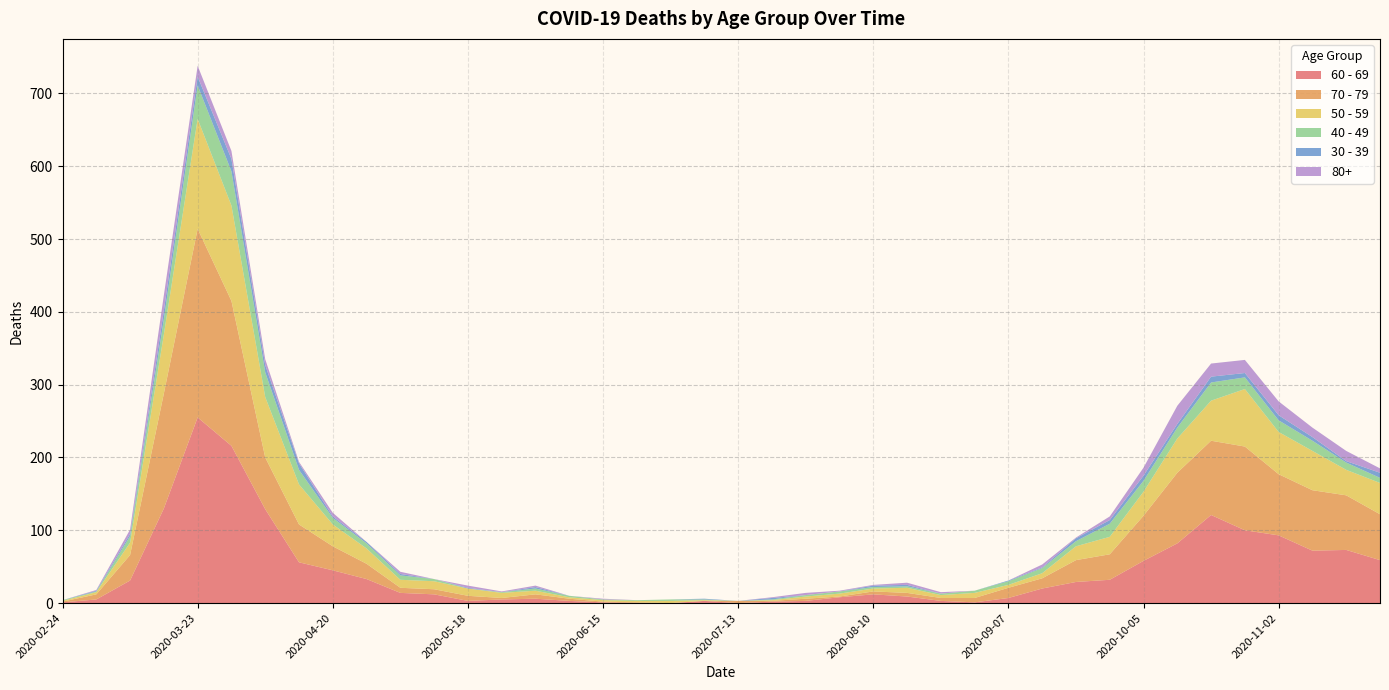

Reading left to right, what are all the values shown in this chart?

60 - 69: 2020-02-24=1	2020-03-02=5	2020-03-09=31	2020-03-16=130	2020-03-23=255	2020-03-30=216	2020-04-06=129	2020-04-13=56	2020-04-20=45	2020-04-27=33	2020-05-04=14	2020-05-11=12	2020-05-18=3	2020-05-25=5	2020-06-01=6	2020-06-08=3	2020-06-15=1	2020-06-22=0	2020-06-29=0	2020-07-06=3	2020-07-13=0	2020-07-20=2	2020-07-27=3	2020-08-03=8	2020-08-10=12	2020-08-17=9	2020-08-24=3	2020-08-31=1	2020-09-07=7	2020-09-14=20	2020-09-21=29	2020-09-28=32	2020-10-05=58	2020-10-12=82	2020-10-19=121	2020-10-26=100	2020-11-02=93	2020-11-09=72	2020-11-16=73	2020-11-23=59
70 - 79: 2020-02-24=1	2020-03-02=7	2020-03-09=35	2020-03-16=158	2020-03-23=259	2020-03-30=199	2020-04-06=71	2020-04-13=52	2020-04-20=33	2020-04-27=21	2020-05-04=7	2020-05-11=7	2020-05-18=7	2020-05-25=2	2020-06-01=6	2020-06-08=3	2020-06-15=1	2020-06-22=1	2020-06-29=0	2020-07-06=0	2020-07-13=3	2020-07-20=1	2020-07-27=3	2020-08-03=1	2020-08-10=4	2020-08-17=5	2020-08-24=4	2020-08-31=6	2020-09-07=14	2020-09-14=14	2020-09-21=30	2020-09-28=35	2020-10-05=62	2020-10-12=97	2020-10-19=102	2020-10-26=115	2020-11-02=84	2020-11-09=83	2020-11-16=75	2020-11-23=63
50 - 59: 2020-02-24=1	2020-03-02=3	2020-03-09=17	2020-03-16=81	2020-03-23=151	2020-03-30=131	2020-04-06=83	2020-04-13=55	2020-04-20=30	2020-04-27=21	2020-05-04=11	2020-05-11=11	2020-05-18=10	2020-05-25=7	2020-06-01=5	2020-06-08=2	2020-06-15=2	2020-06-22=2	2020-06-29=3	2020-07-06=1	2020-07-13=0	2020-07-20=1	2020-07-27=3	2020-08-03=4	2020-08-10=4	2020-08-17=7	2020-08-24=4	2020-08-31=7	2020-09-07=4	2020-09-14=7	2020-09-21=19	2020-09-28=24	2020-10-05=33	2020-10-12=47	2020-10-19=55	2020-10-26=79	2020-11-02=58	2020-11-09=54	2020-11-16=35	2020-11-23=43
40 - 49: 2020-02-24=1	2020-03-02=1	2020-03-09=9	2020-03-16=21	2020-03-23=46	2020-03-30=47	2020-04-06=34	2020-04-13=20	2020-04-20=9	2020-04-27=7	2020-05-04=6	2020-05-11=3	2020-05-18=0	2020-05-25=1	2020-06-01=3	2020-06-08=2	2020-06-15=1	2020-06-22=1	2020-06-29=2	2020-07-06=1	2020-07-13=0	2020-07-20=1	2020-07-27=2	2020-08-03=3	2020-08-10=2	2020-08-17=2	2020-08-24=2	2020-08-31=3	2020-09-07=5	2020-09-14=7	2020-09-21=7	2020-09-28=18	2020-10-05=15	2020-10-12=15	2020-10-19=25	2020-10-26=16	2020-11-02=16	2020-11-09=14	2020-11-16=10	2020-11-23=7
30 - 39: 2020-02-24=0	2020-03-02=1	2020-03-09=3	2020-03-16=12	2020-03-23=12	2020-03-30=17	2020-04-06=10	2020-04-13=9	2020-04-20=2	2020-04-27=2	2020-05-04=2	2020-05-11=0	2020-05-18=1	2020-05-25=0	2020-06-01=2	2020-06-08=0	2020-06-15=0	2020-06-22=0	2020-06-29=0	2020-07-06=1	2020-07-13=0	2020-07-20=2	2020-07-27=0	2020-08-03=0	2020-08-10=2	2020-08-17=2	2020-08-24=0	2020-08-31=0	2020-09-07=1	2020-09-14=1	2020-09-21=4	2020-09-28=5	2020-10-05=7	2020-10-12=5	2020-10-19=8	2020-10-26=6	2020-11-02=7	2020-11-09=5	2020-11-16=2	2020-11-23=7
80+: 2020-02-24=0	2020-03-02=1	2020-03-09=6	2020-03-16=21	2020-03-23=15	2020-03-30=11	2020-04-06=8	2020-04-13=2	2020-04-20=5	2020-04-27=0	2020-05-04=3	2020-05-11=0	2020-05-18=3	2020-05-25=1	2020-06-01=2	2020-06-08=0	2020-06-15=1	2020-06-22=0	2020-06-29=0	2020-07-06=0	2020-07-13=0	2020-07-20=1	2020-07-27=3	2020-08-03=1	2020-08-10=1	2020-08-17=3	2020-08-24=2	2020-08-31=0	2020-09-07=0	2020-09-14=4	2020-09-21=1	2020-09-28=5	2020-10-05=11	2020-10-12=25	2020-10-19=18	2020-10-26=18	2020-11-02=19	2020-11-09=13	2020-11-16=14	2020-11-23=6